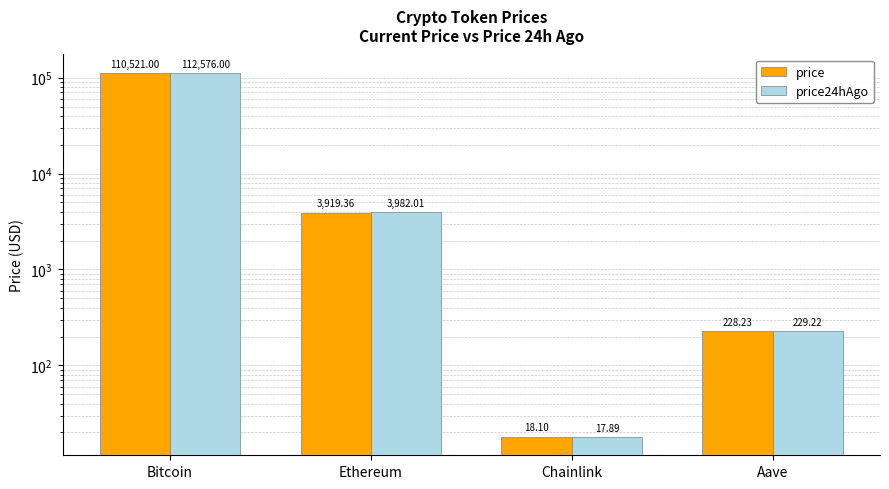

The value of price at Ethereum is 3919.4. True or false?

True